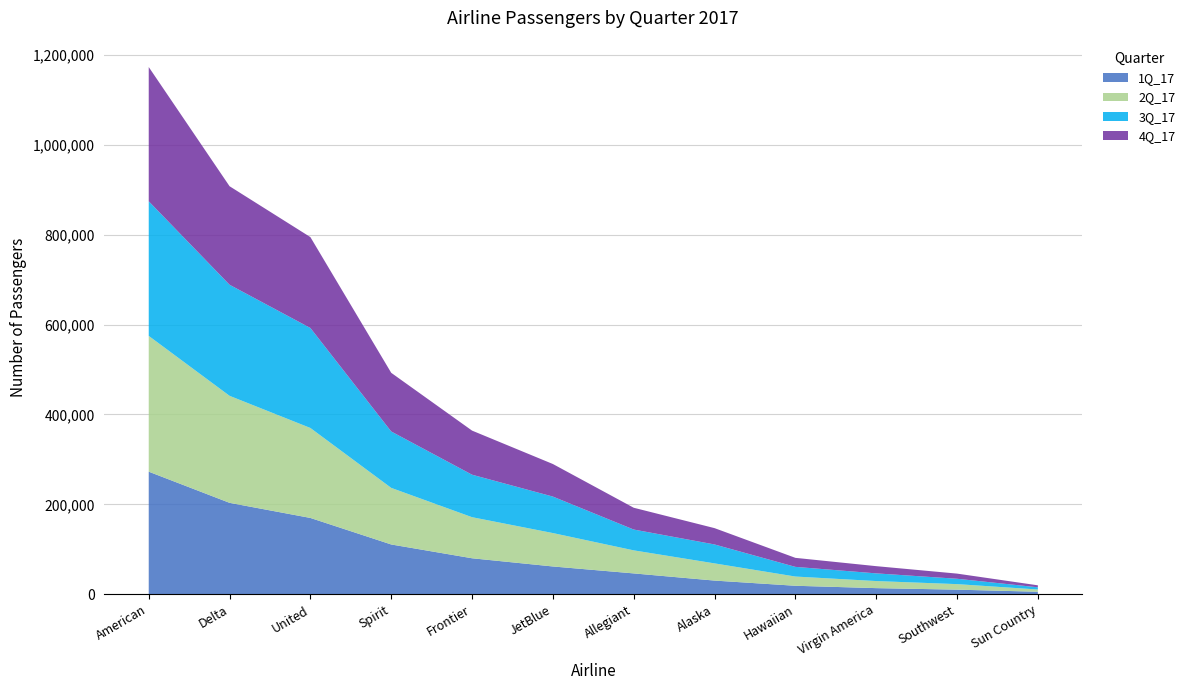

What is the spread (max minus min) of values at Alaska?

11512